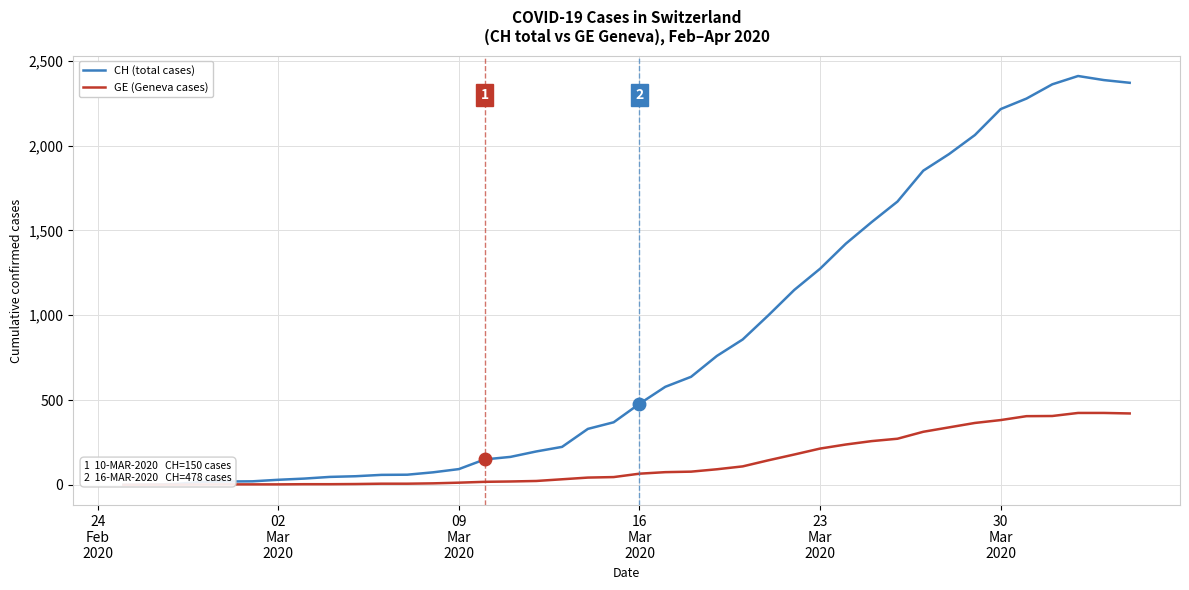

How many values in the GE (Geneva cases) series are below 66?

20